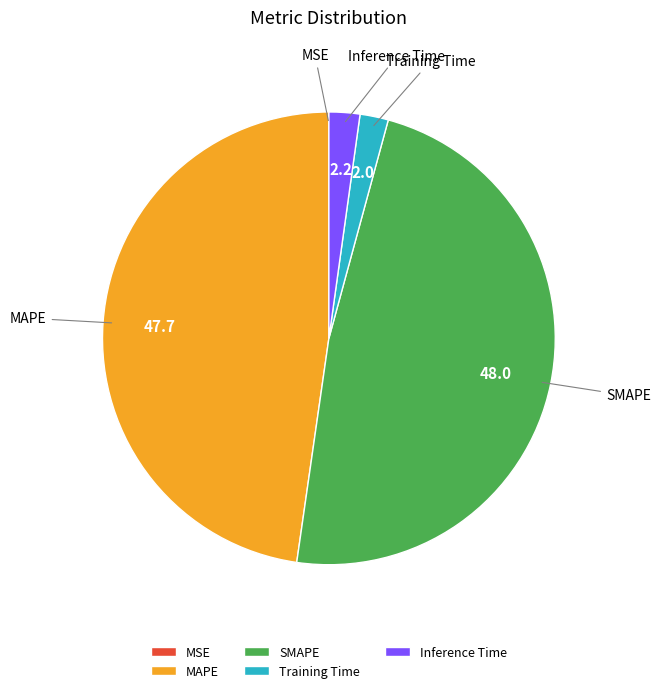

Is it true that SMAPE is 48% of the pie?

True